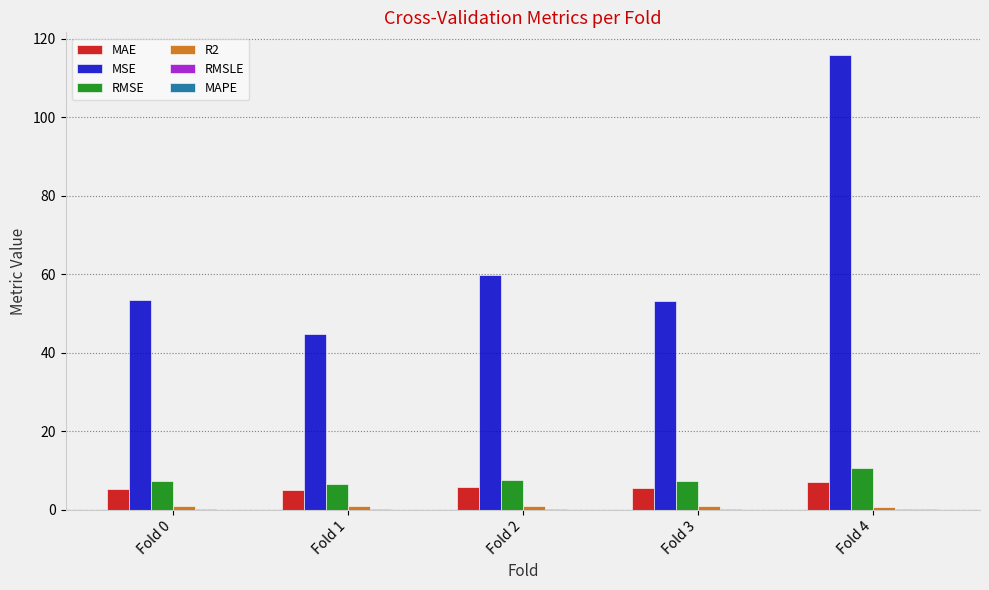

What is the maximum value shown in the chart?

115.9